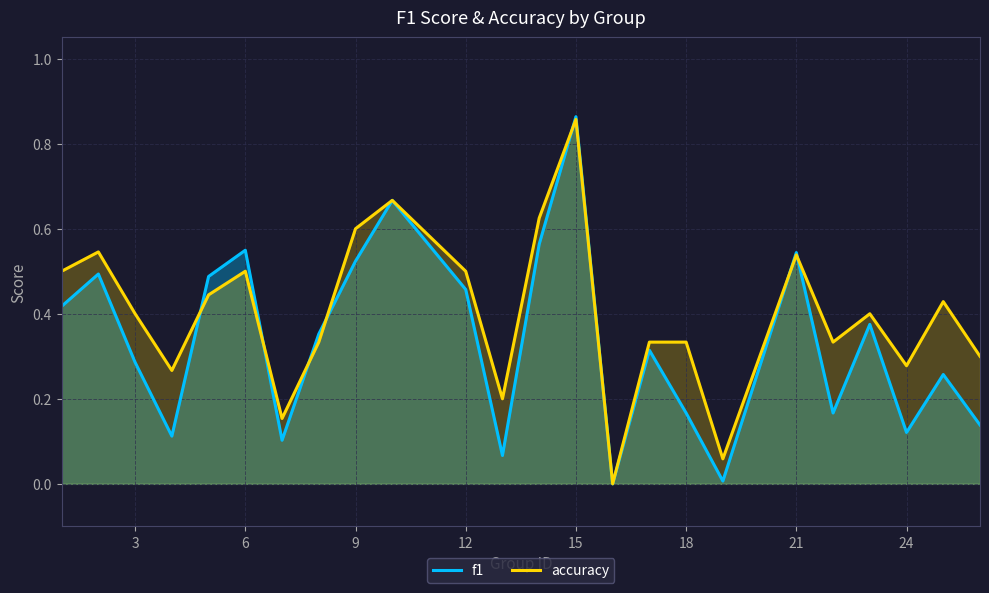

True or false: accuracy has a value of 0.2 at 3.

False